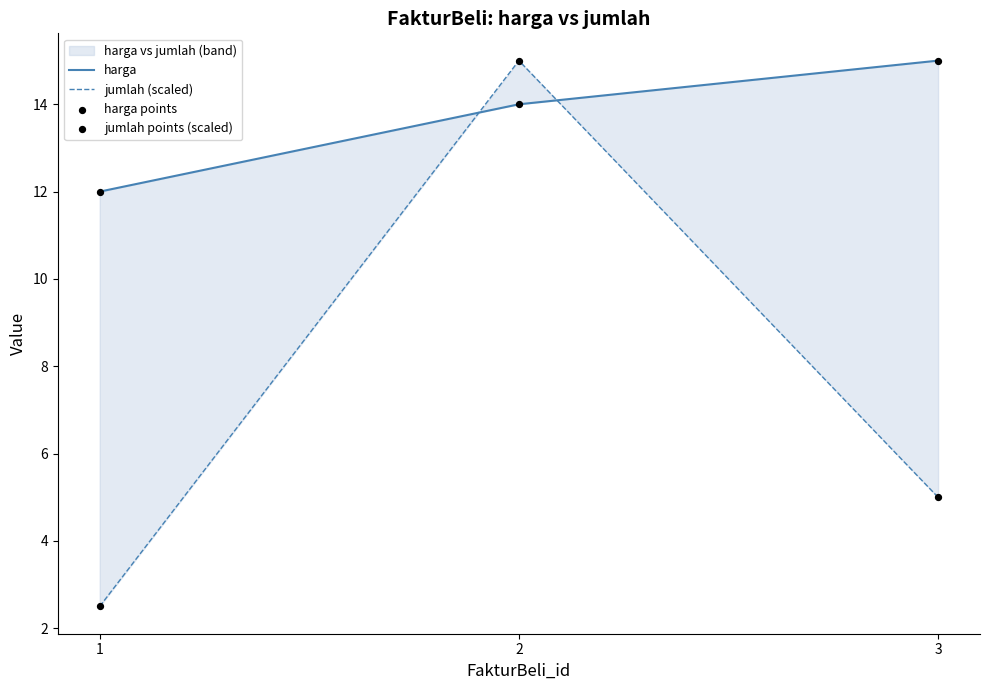

At which category is the sum across all series the highest?

2